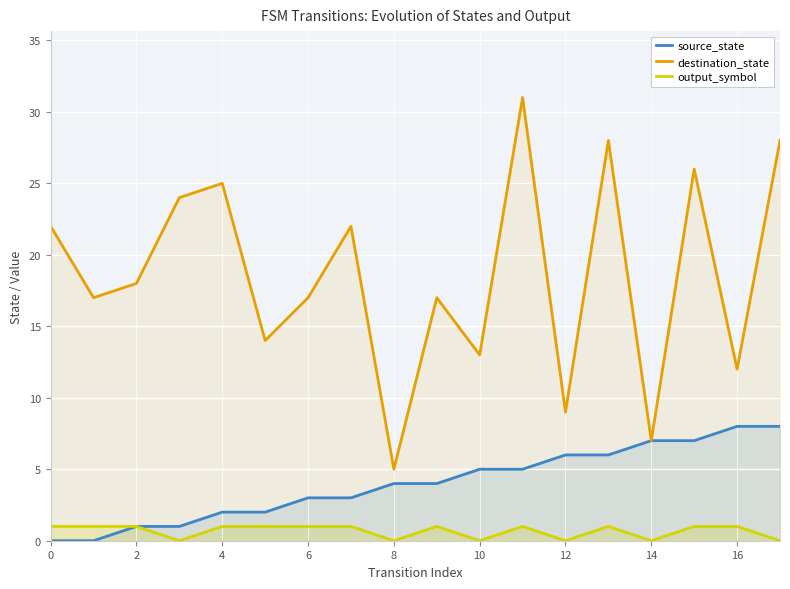

At 12, list the series in order from smallest to largest.

output_symbol, source_state, destination_state